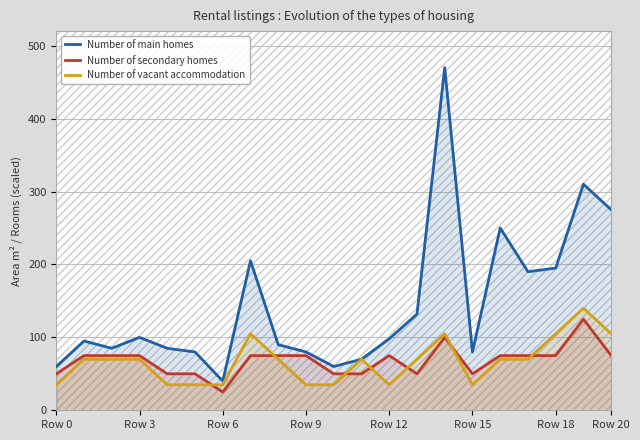

What is the label of the 8th point from the right?

13